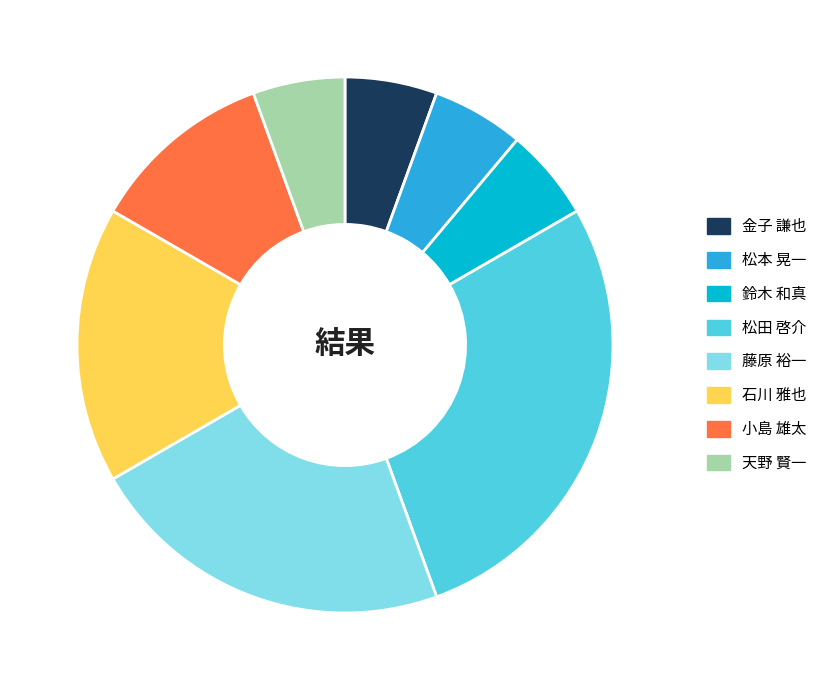

Do 松本 晃一 and 天野 賢一 together represent more than half of the pie?

No